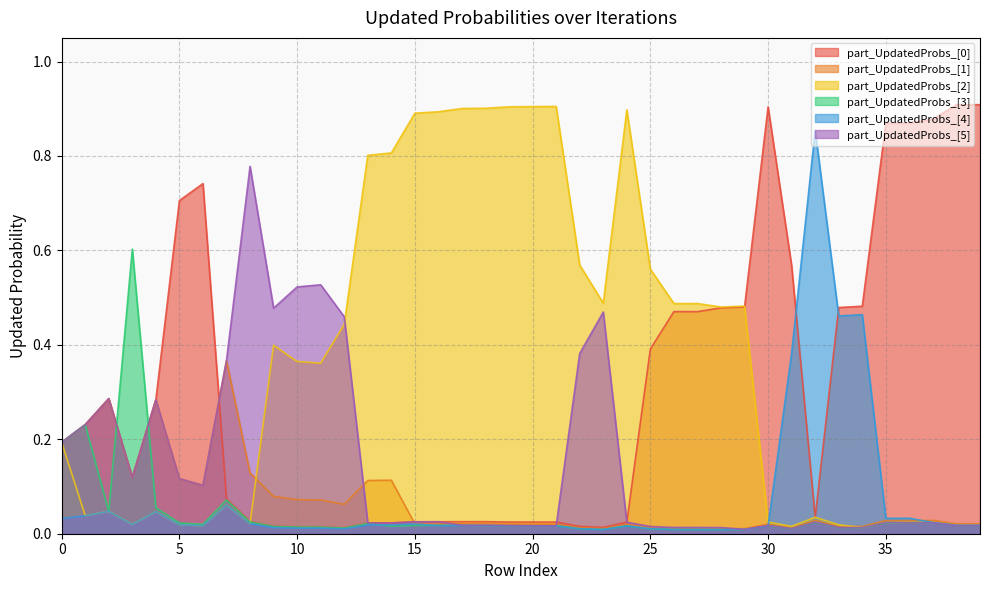

Reading left to right, transcribe all the data shown in this chart.

part_UpdatedProbs_[0]: 0.2	0.2	0.3	0.1	0.3	0.7	0.7	0.1	0.0	0.0	0.0	0.0	0.0	0.0	0.0	0.0	0.0	0.0	0.0	0.0	0.0	0.0	0.0	0.0	0.0	0.4	0.5	0.5	0.5	0.5	0.9	0.6	0.0	0.5	0.5	0.9	0.9	0.9	0.9	0.9
part_UpdatedProbs_[1]: 0.2	0.2	0.3	0.1	0.3	0.1	0.1	0.4	0.1	0.1	0.1	0.1	0.1	0.1	0.1	0.0	0.0	0.0	0.0	0.0	0.0	0.0	0.0	0.0	0.0	0.0	0.0	0.0	0.0	0.0	0.0	0.0	0.0	0.0	0.0	0.0	0.0	0.0	0.0	0.0
part_UpdatedProbs_[2]: 0.2	0.0	0.0	0.0	0.0	0.0	0.0	0.1	0.0	0.4	0.4	0.4	0.4	0.8	0.8	0.9	0.9	0.9	0.9	0.9	0.9	0.9	0.6	0.5	0.9	0.6	0.5	0.5	0.5	0.5	0.0	0.0	0.0	0.0	0.0	0.0	0.0	0.0	0.0	0.0
part_UpdatedProbs_[3]: 0.2	0.2	0.0	0.6	0.1	0.0	0.0	0.1	0.0	0.0	0.0	0.0	0.0	0.0	0.0	0.0	0.0	0.0	0.0	0.0	0.0	0.0	0.0	0.0	0.0	0.0	0.0	0.0	0.0	0.0	0.0	0.0	0.0	0.0	0.0	0.0	0.0	0.0	0.0	0.0
part_UpdatedProbs_[4]: 0.0	0.0	0.0	0.0	0.0	0.0	0.0	0.1	0.0	0.0	0.0	0.0	0.0	0.0	0.0	0.0	0.0	0.0	0.0	0.0	0.0	0.0	0.0	0.0	0.0	0.0	0.0	0.0	0.0	0.0	0.0	0.4	0.9	0.5	0.5	0.0	0.0	0.0	0.0	0.0
part_UpdatedProbs_[5]: 0.2	0.2	0.3	0.1	0.3	0.1	0.1	0.4	0.8	0.5	0.5	0.5	0.5	0.0	0.0	0.0	0.0	0.0	0.0	0.0	0.0	0.0	0.4	0.5	0.0	0.0	0.0	0.0	0.0	0.0	0.0	0.0	0.0	0.0	0.0	0.0	0.0	0.0	0.0	0.0